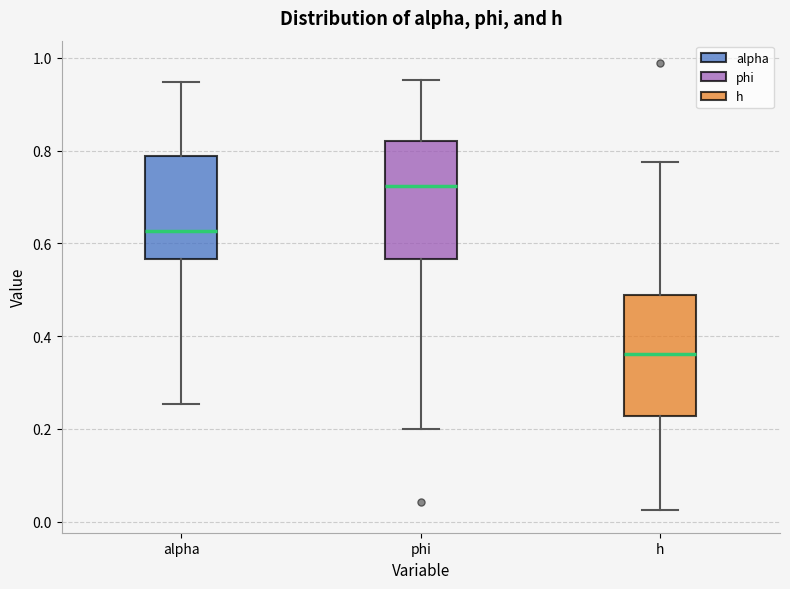

Where does the lower whisker of the box for h end on the y-axis? The values are not printed on the chart, so give them approximately, as read against the axis.

0.02